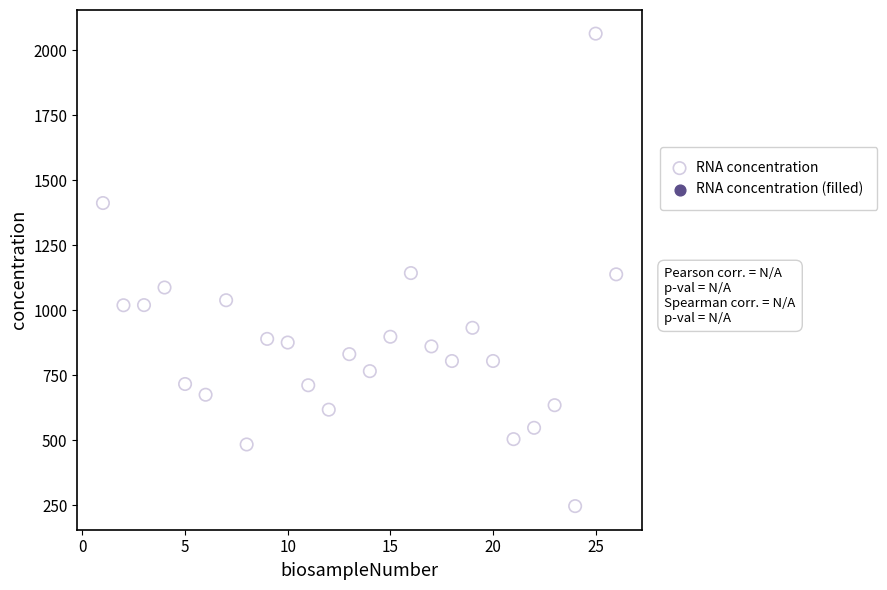

What is the range of X values (max minus min)?

25.0